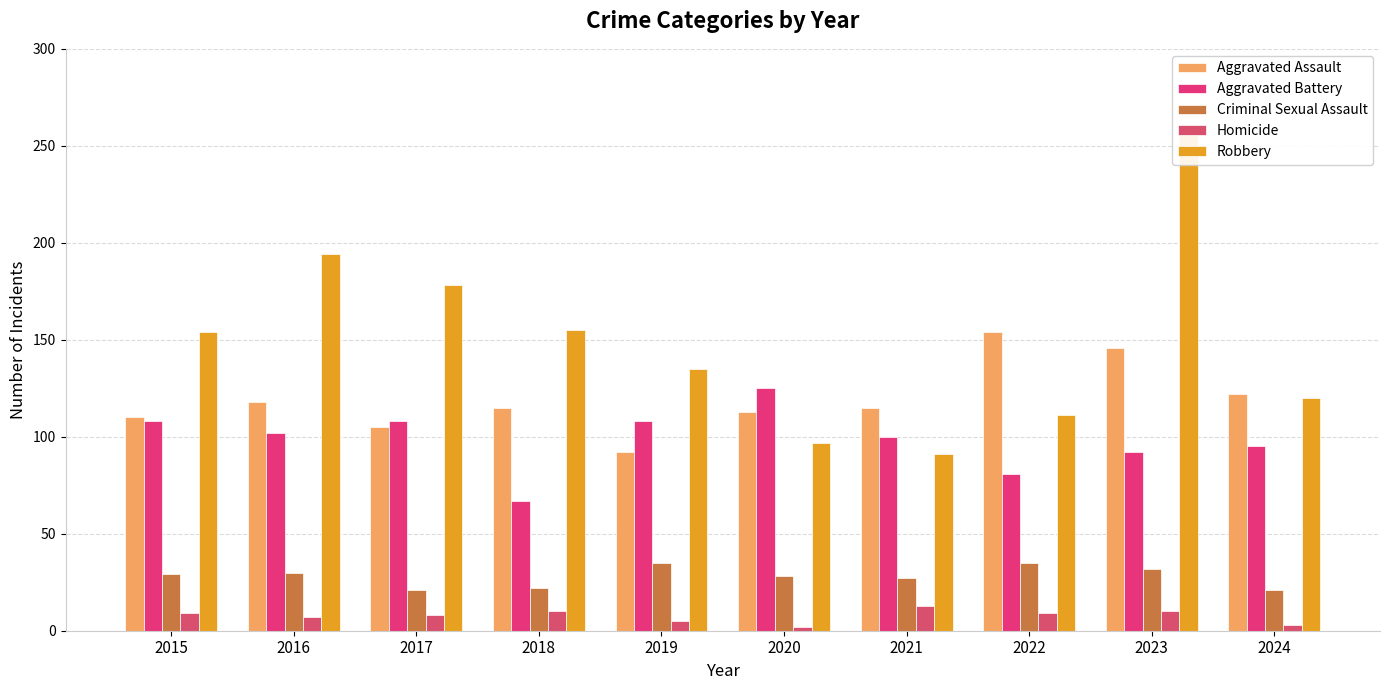

How many groups of bars are there?

10